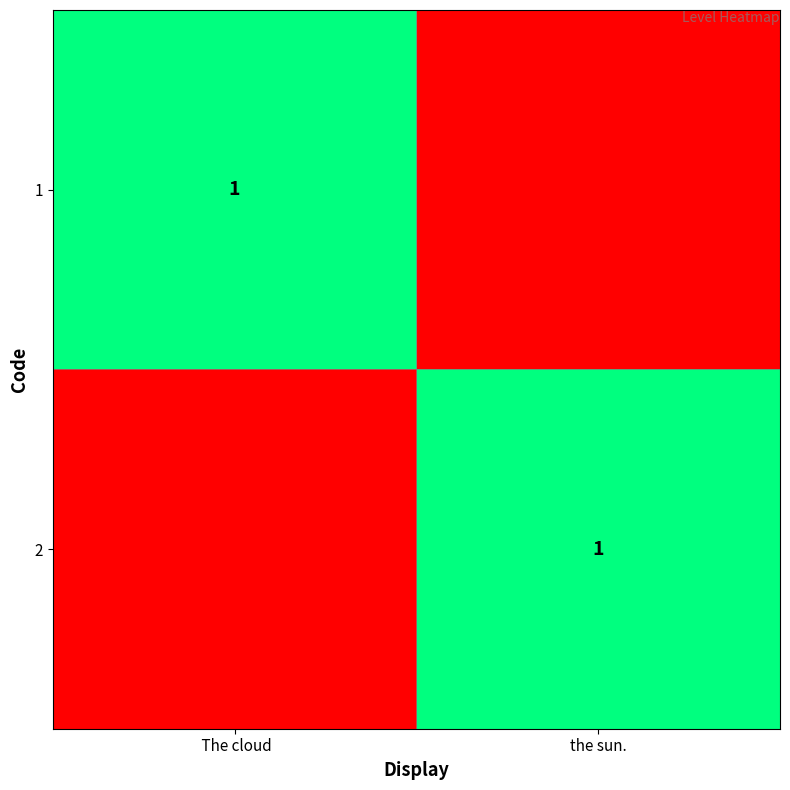

True or false: 1 has a value of 1 at  The cloud.

True